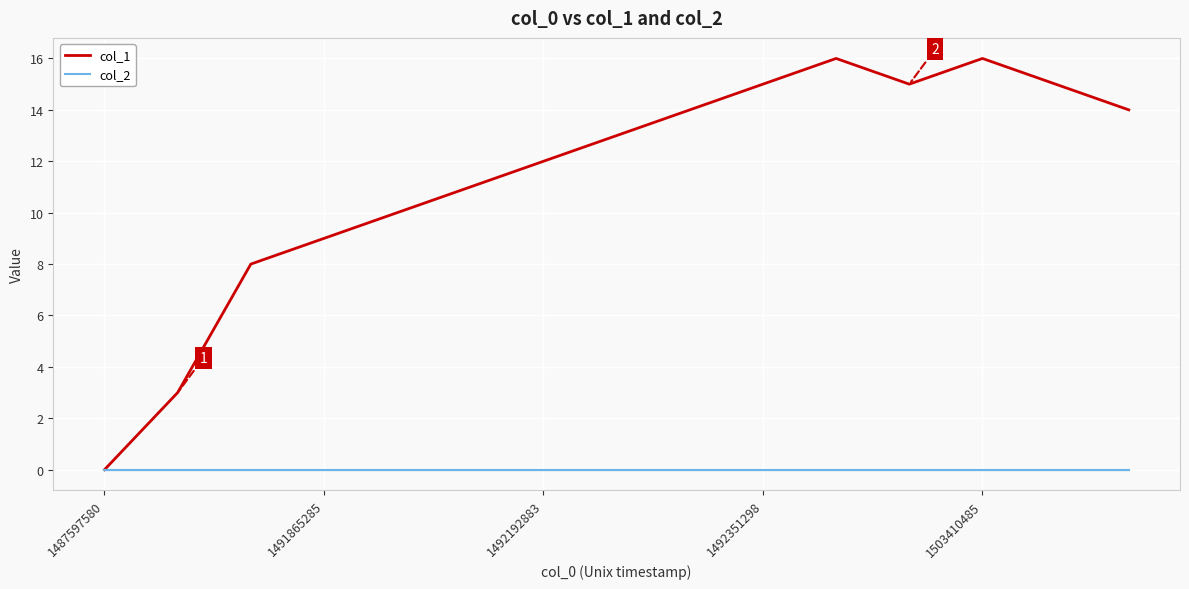

At how many categories does at least one series exceed 5?

13